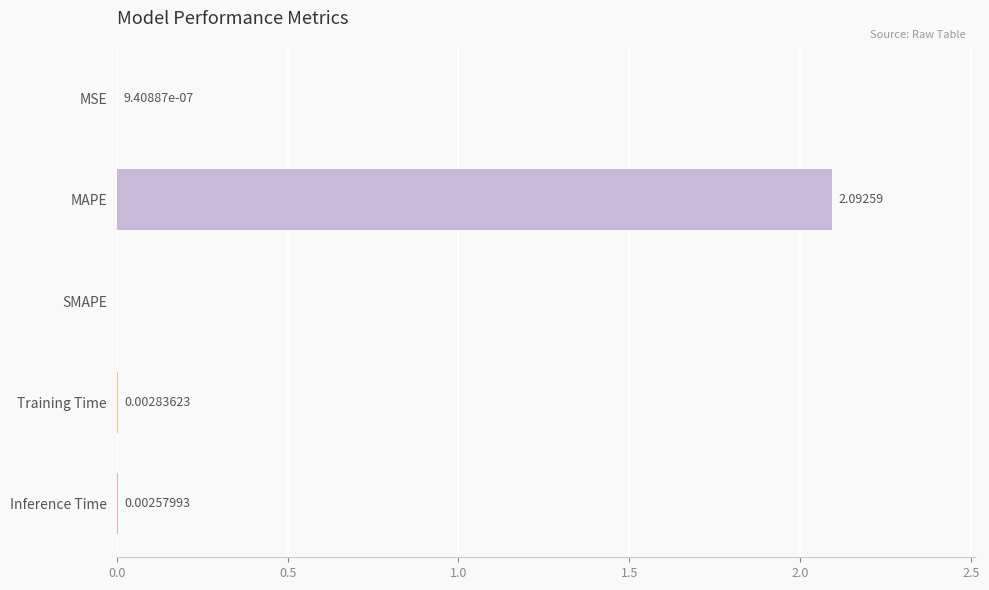

What is the sum of the values at Training Time and MAPE?

2.1